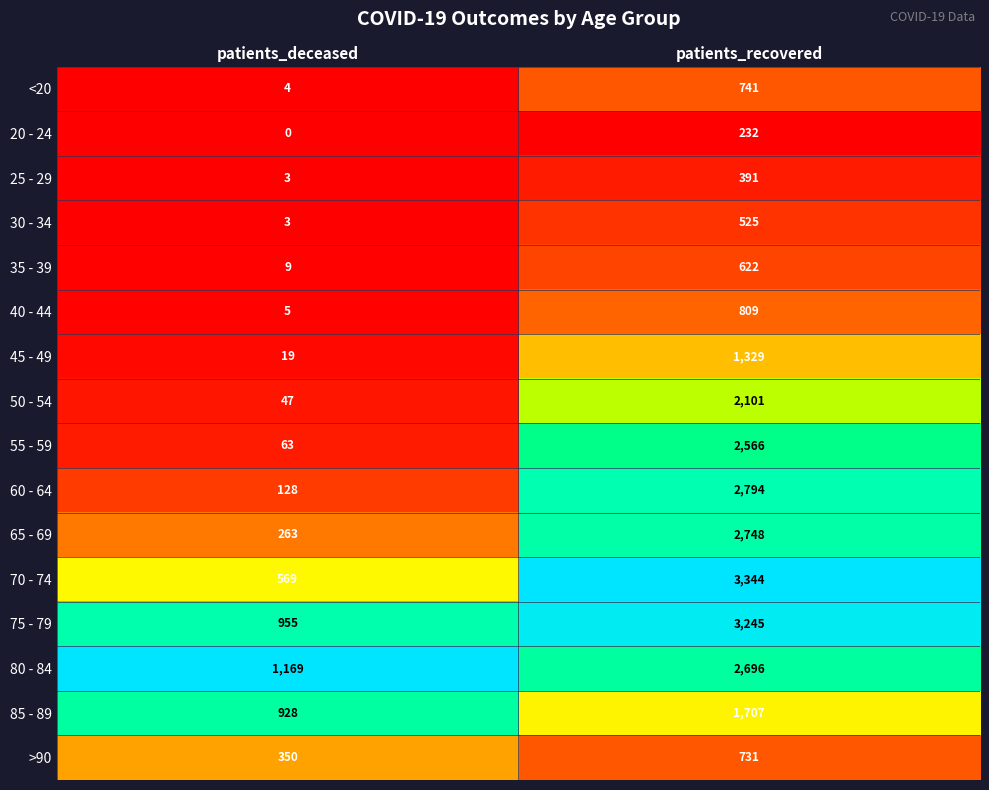

What is the greatest value displayed?

3344